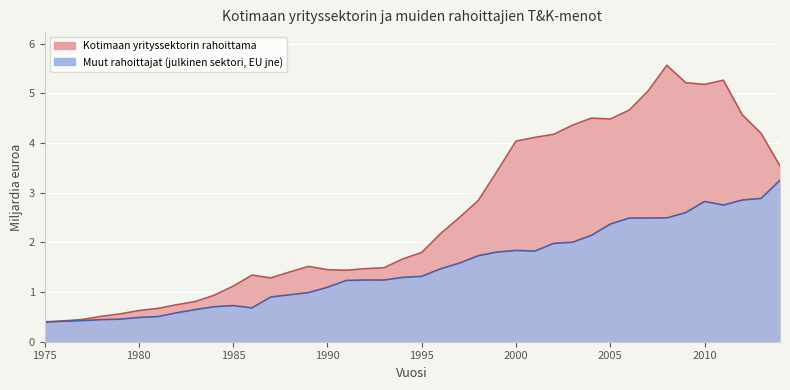

What is the sum of all Kotimaan yrityssektorin rahoittama values?

101.9